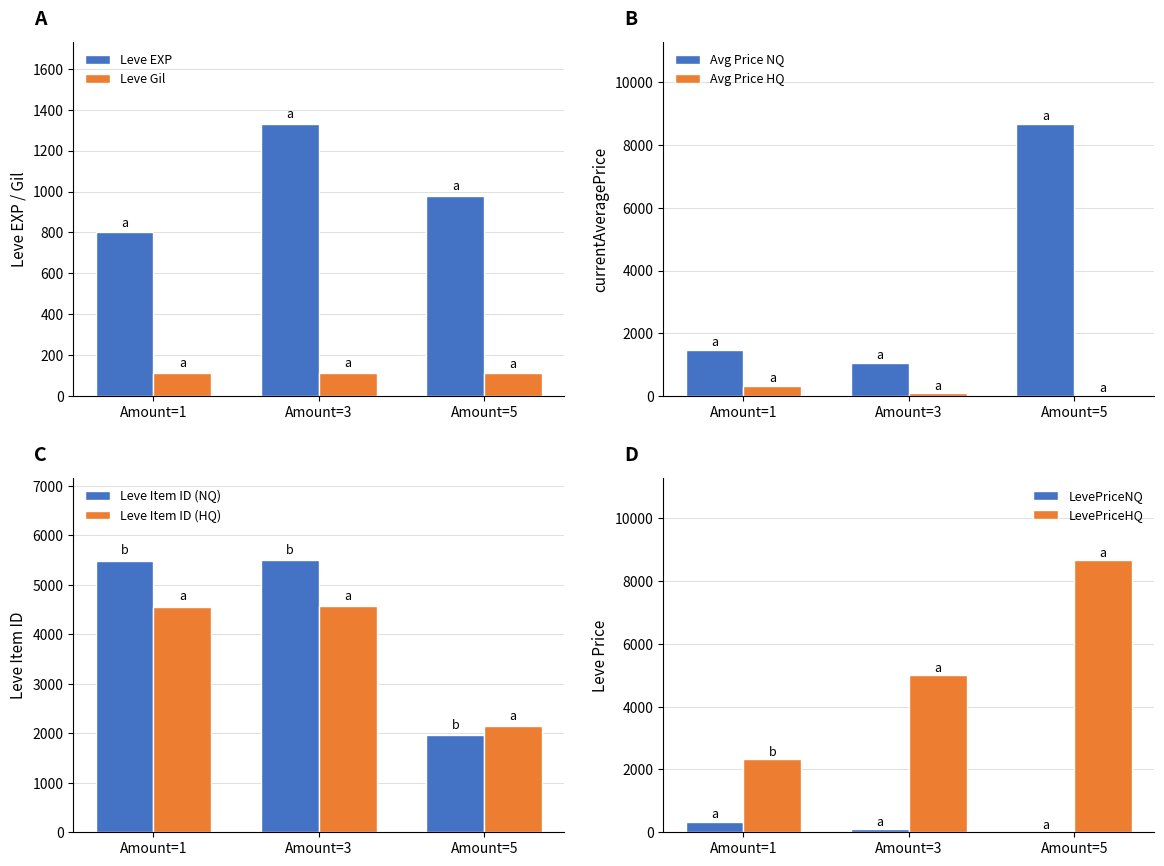

Which has a higher value, 5 or 10?

10